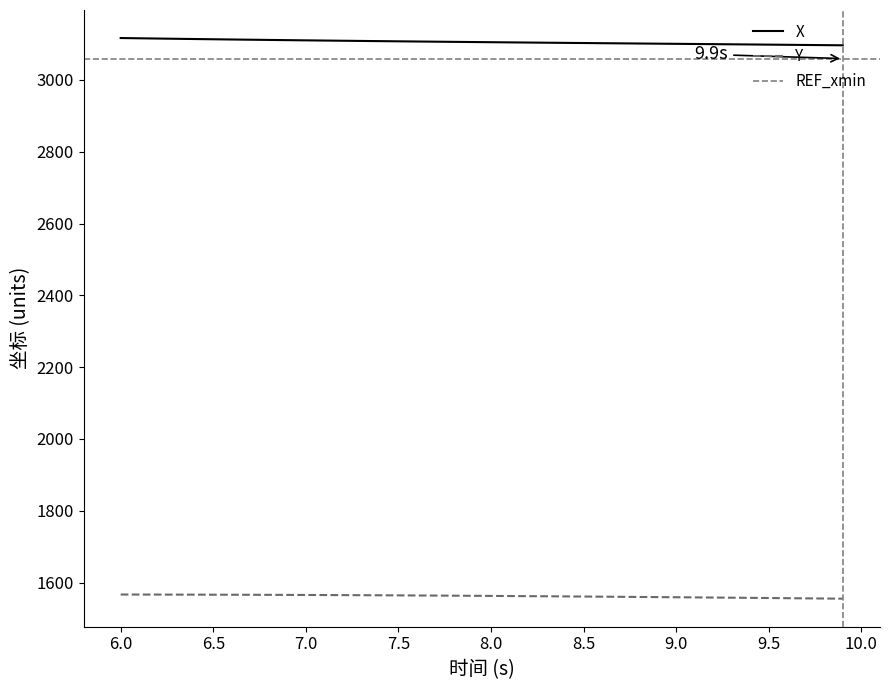

Reading left to right, transcribe all the data shown in this chart.

X: 3116.6	3115.8	3115.1	3114.4	3113.8	3113.1	3112.5	3111.9	3111.3	3110.7	3110.1	3109.5	3109.0	3108.4	3107.9	3107.4	3106.9	3106.4	3105.9	3105.4	3104.9	3104.5	3104.0	3103.5	3103.1	3102.6	3102.2	3101.7	3101.3	3100.8	3100.4	3100.0	3099.5	3099.1	3098.6	3098.2	3097.7	3097.2	3096.8	3096.3
Y: 1566.9	1566.8	1566.7	1566.6	1566.5	1566.4	1566.3	1566.2	1566.0	1565.8	1565.7	1565.5	1565.2	1565.0	1564.8	1564.5	1564.2	1564.0	1563.7	1563.3	1563.0	1562.7	1562.3	1562.0	1561.6	1561.3	1560.9	1560.5	1560.1	1559.7	1559.3	1558.9	1558.5	1558.0	1557.6	1557.1	1556.7	1556.2	1555.8	1555.3